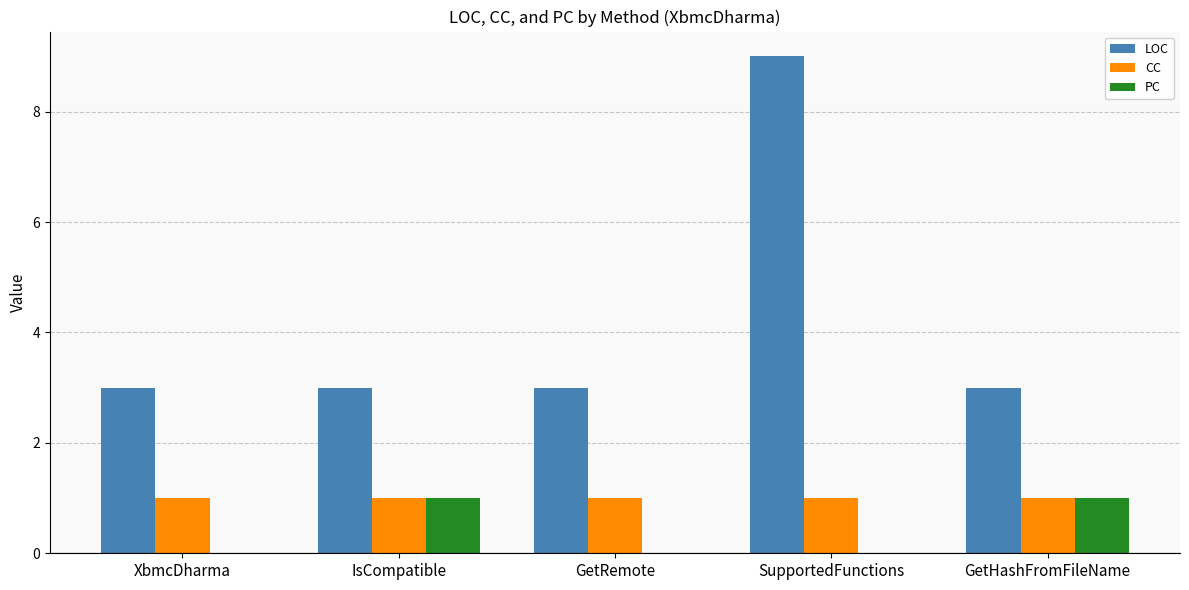

How many groups of bars are there?

5